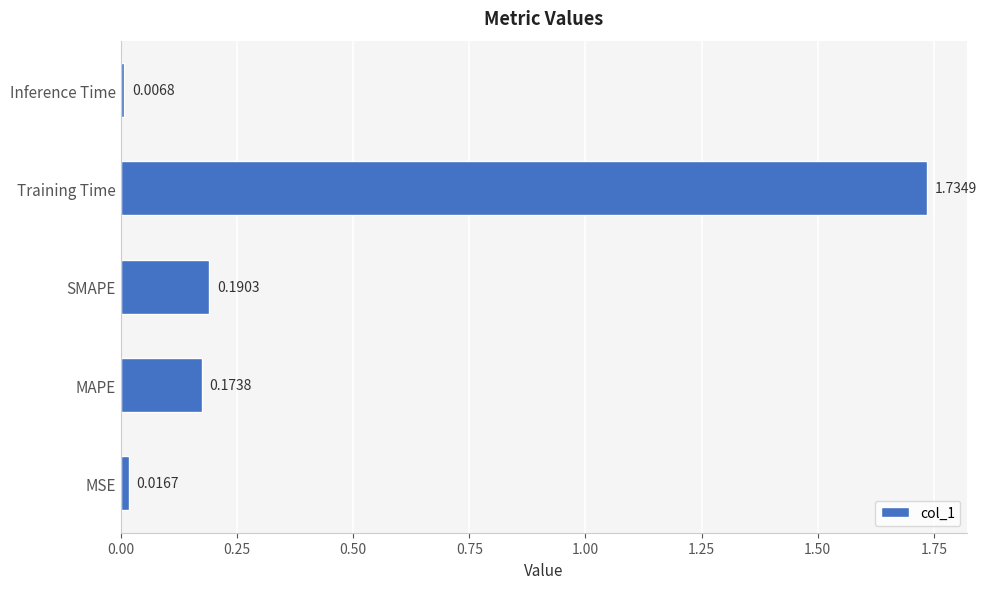

What is the average value?

0.4